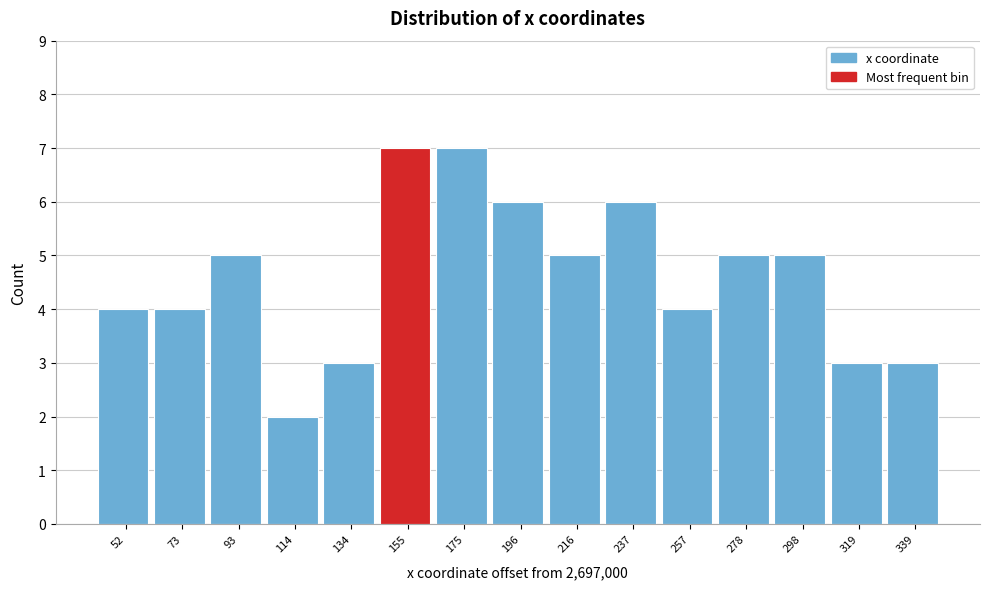

Reading right to left, list all the values displayed in this chart.

3	3	5	5	4	6	5	6	7	7	3	2	5	4	4